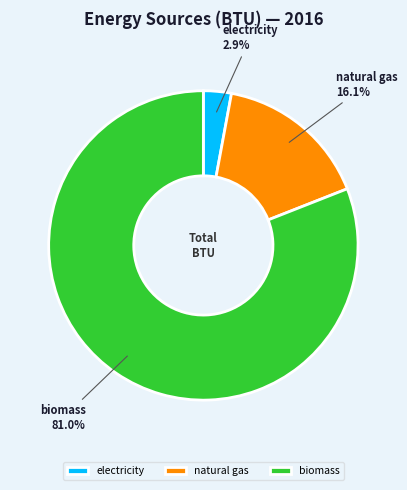

How much of the chart is everything except electricity?

97.1%